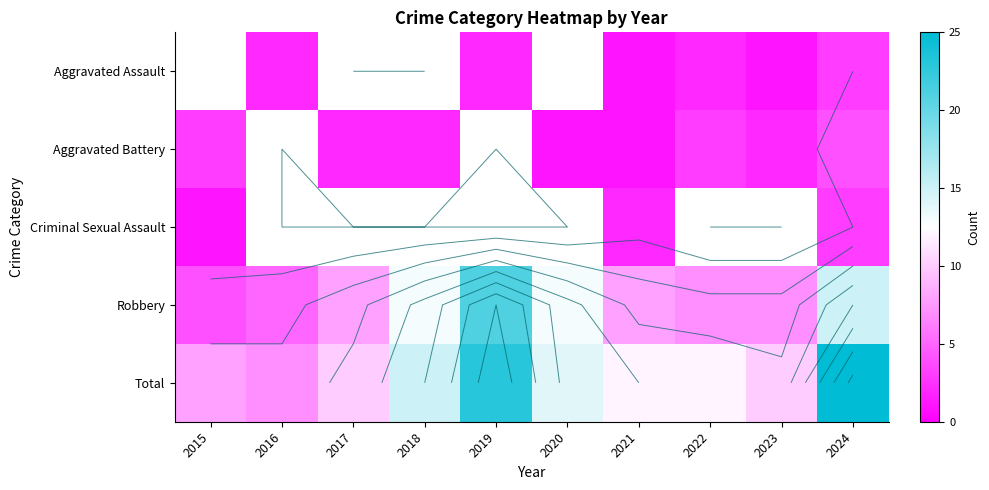

Is the value of Robbery at 2021 greater than the value of Aggravated Assault at 2024?

Yes